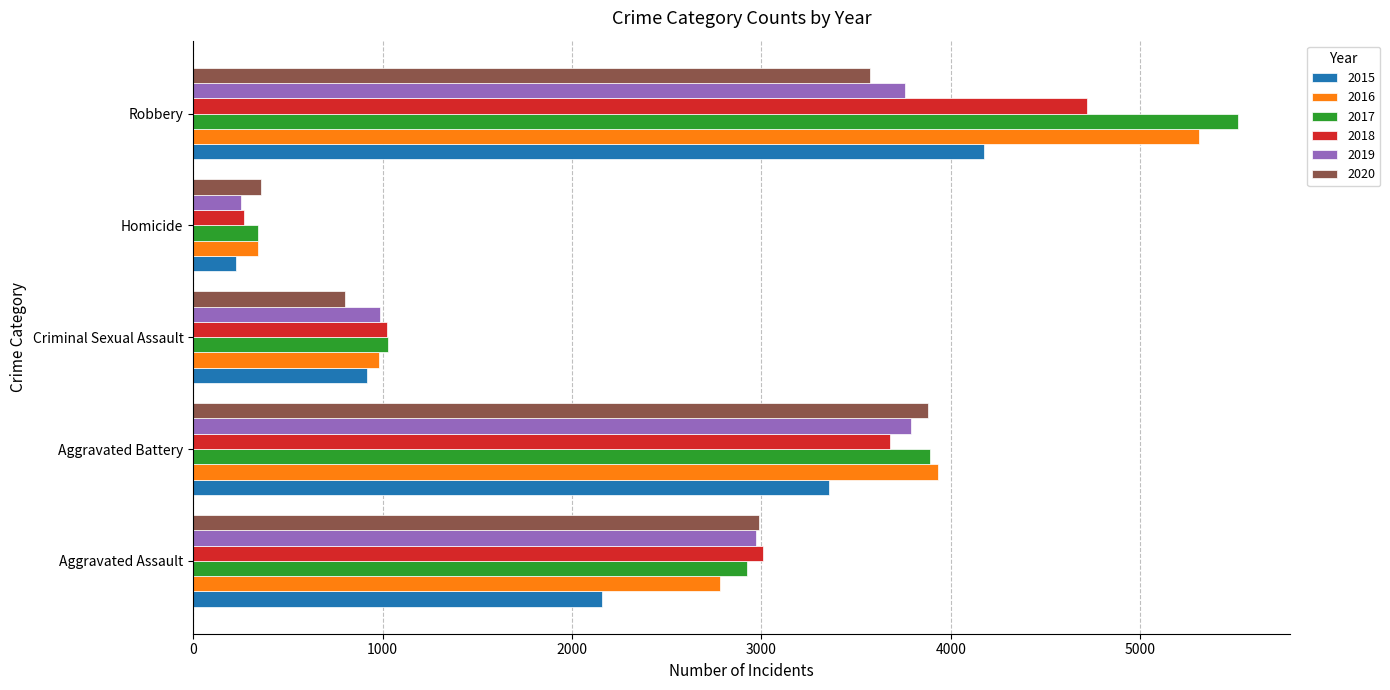

Is the value of 2015 at Criminal Sexual Assault greater than the value of 2017 at Aggravated Battery?

No